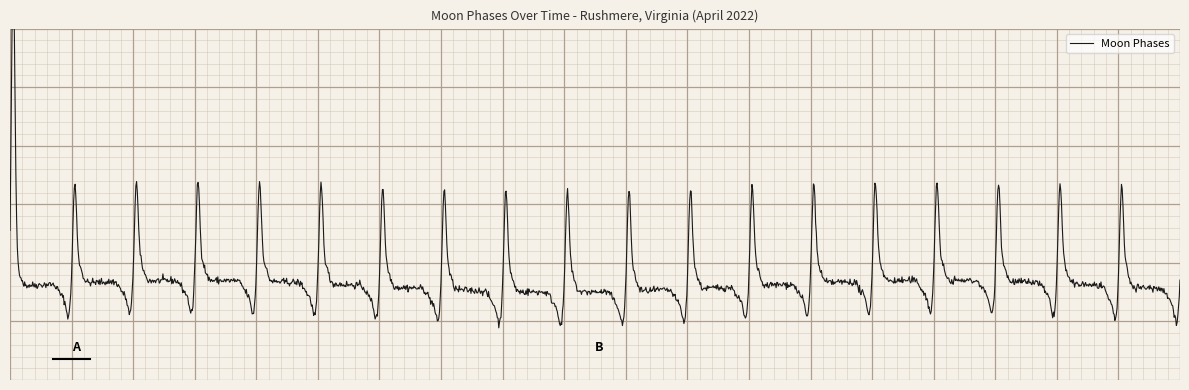

Is it true that the value at 2022-04-14 is 0?

True